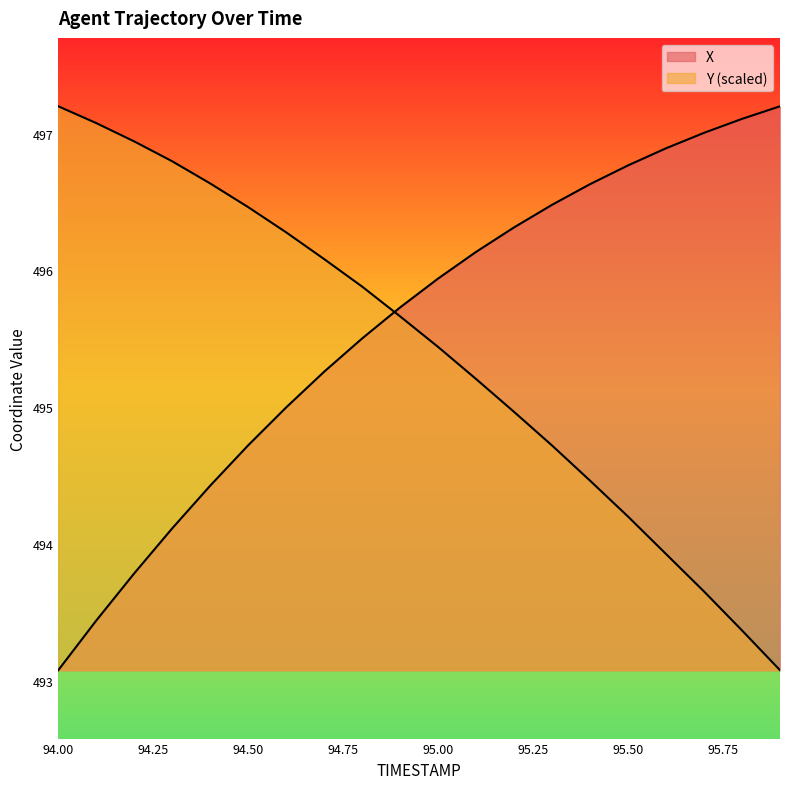

What are all the series names shown in the legend?

X, Y